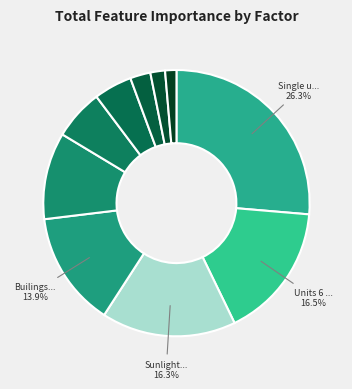

Count the number of slices in the pie.

10